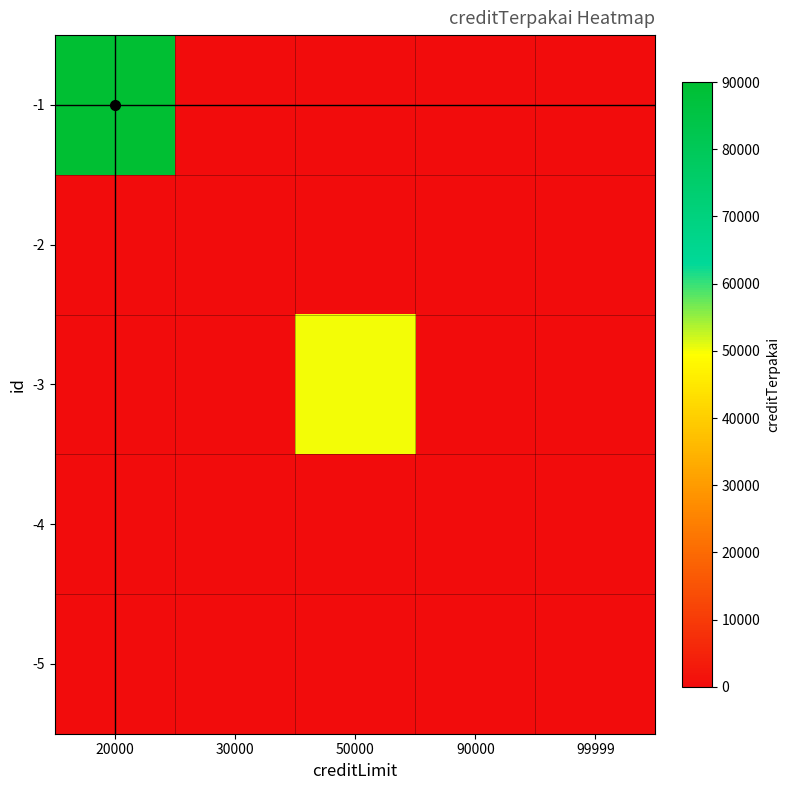

At 99999, list the series in order from smallest to largest.

-1, -2, -3, -4, -5